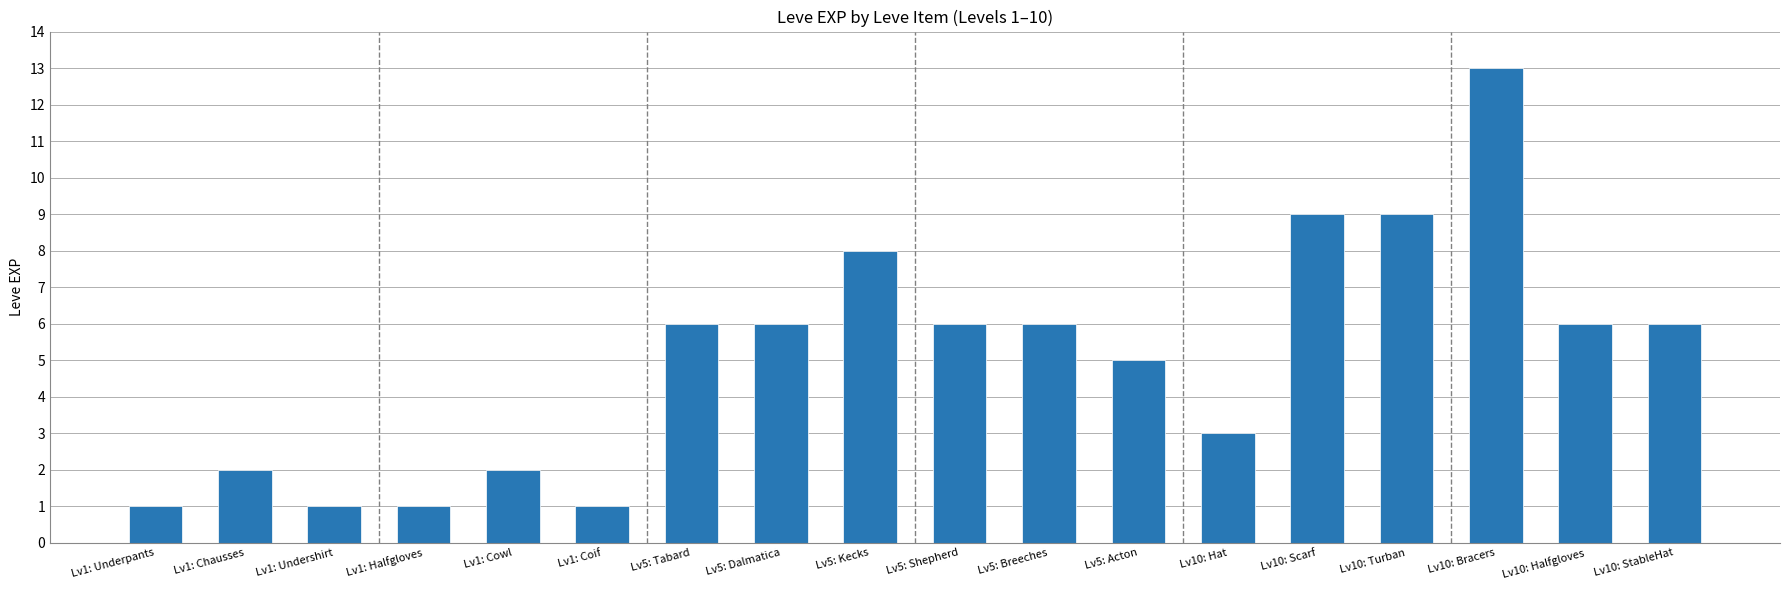

What is the average value?

5